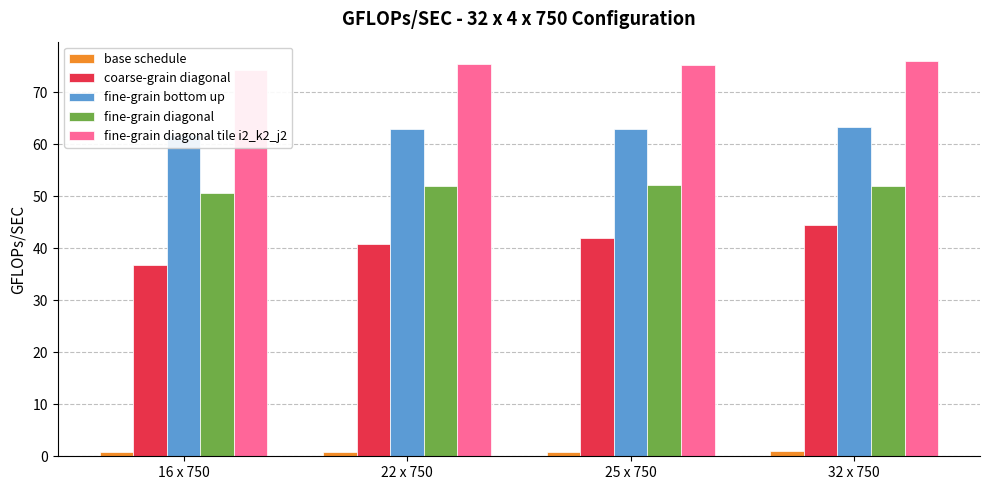

At which category does the chart reach its peak across all series?

32 x 750